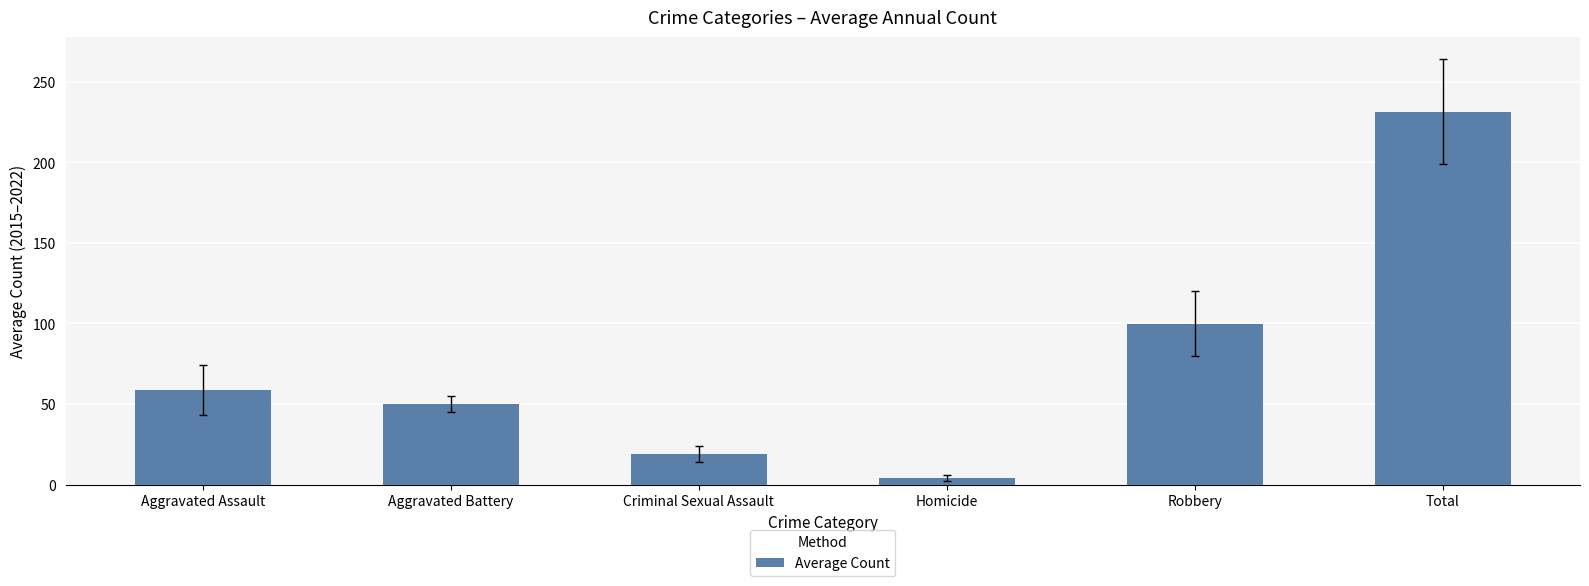

Where does the data first go above 58?

Aggravated Assault